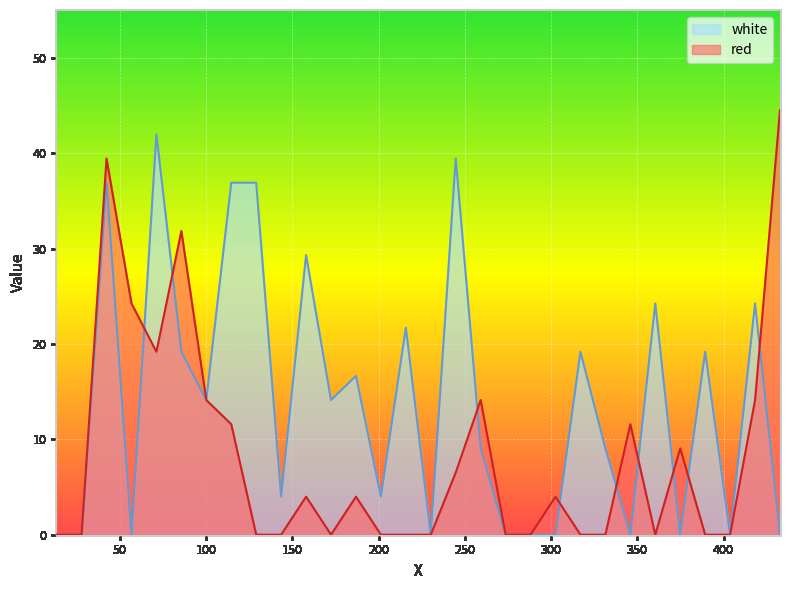

What is the difference between the red values at 143.4335 and 418.3?

14.1